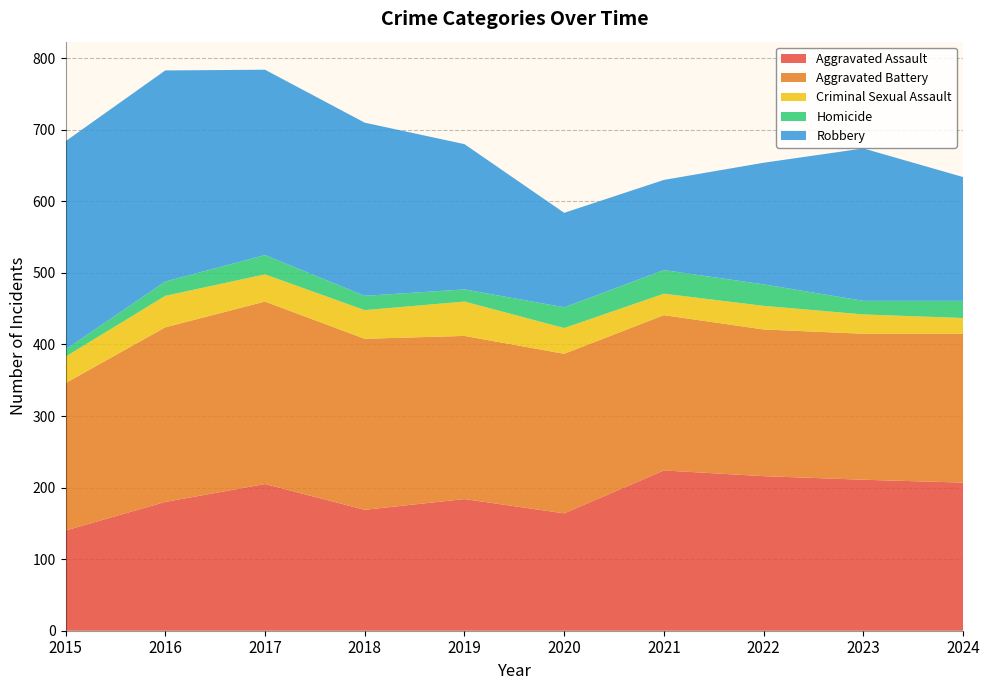

Reading left to right, transcribe all the data shown in this chart.

Aggravated Assault: 140	180	205	169	184	164	224	216	211	207
Aggravated Battery: 206	244	255	239	228	223	217	205	204	208
Criminal Sexual Assault: 37	44	38	40	48	36	30	33	27	22
Homicide: 10	20	27	20	17	29	33	30	19	24
Robbery: 291	295	259	242	203	132	126	170	213	173